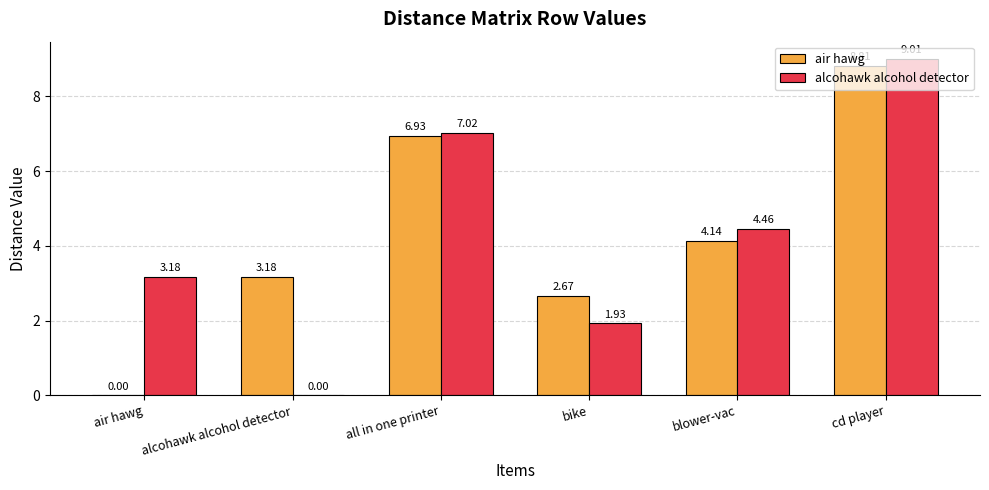

Where is air hawg nearest to the value 4?

blower-vac